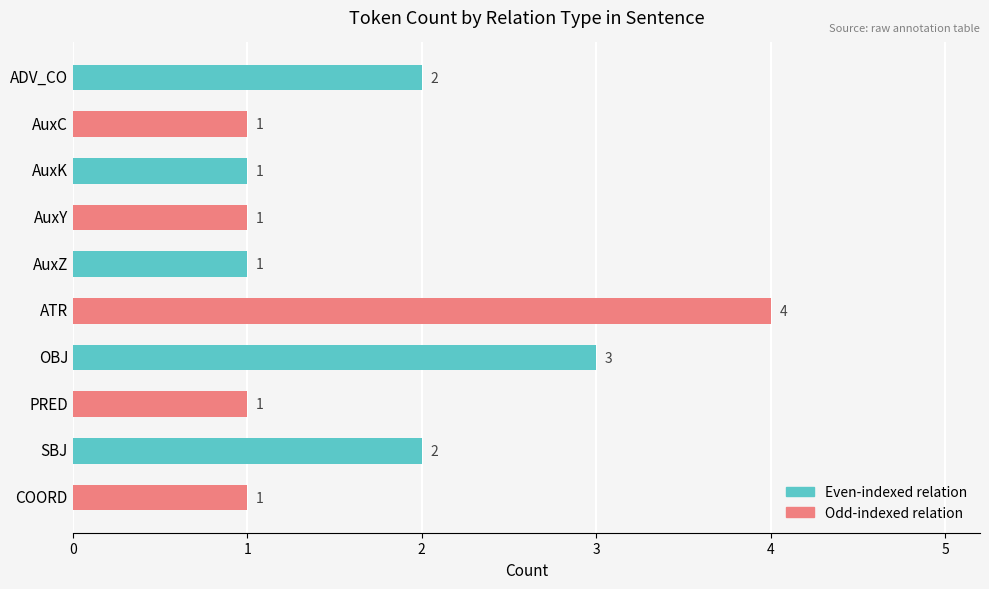

Is it true that the value at ATR is 7?

False